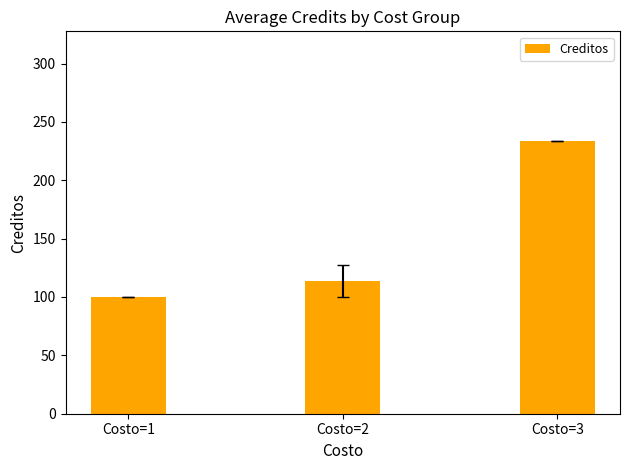

What is the greatest value displayed?

234.0